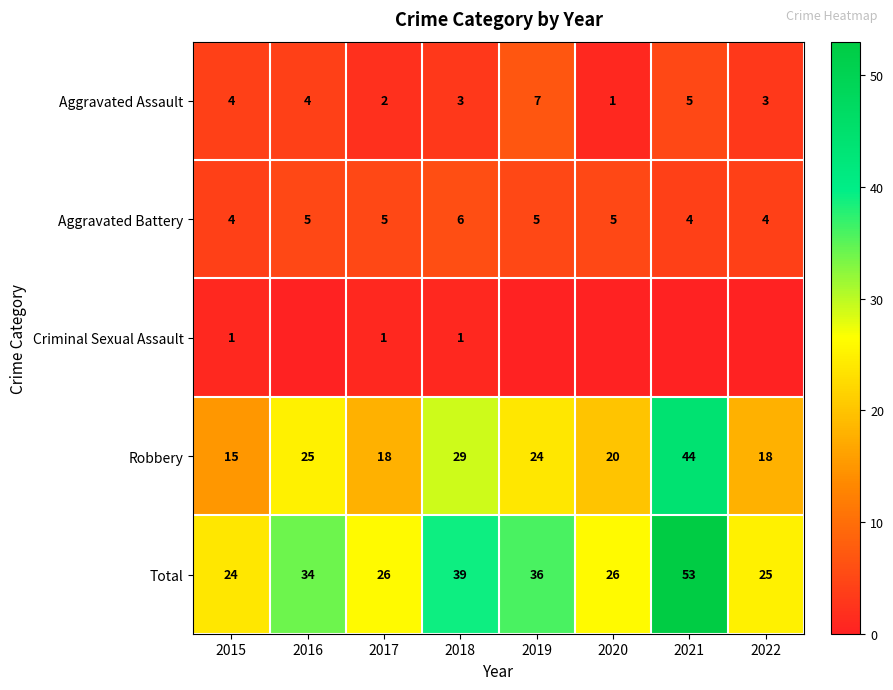

What is the sum of all Total values?

263